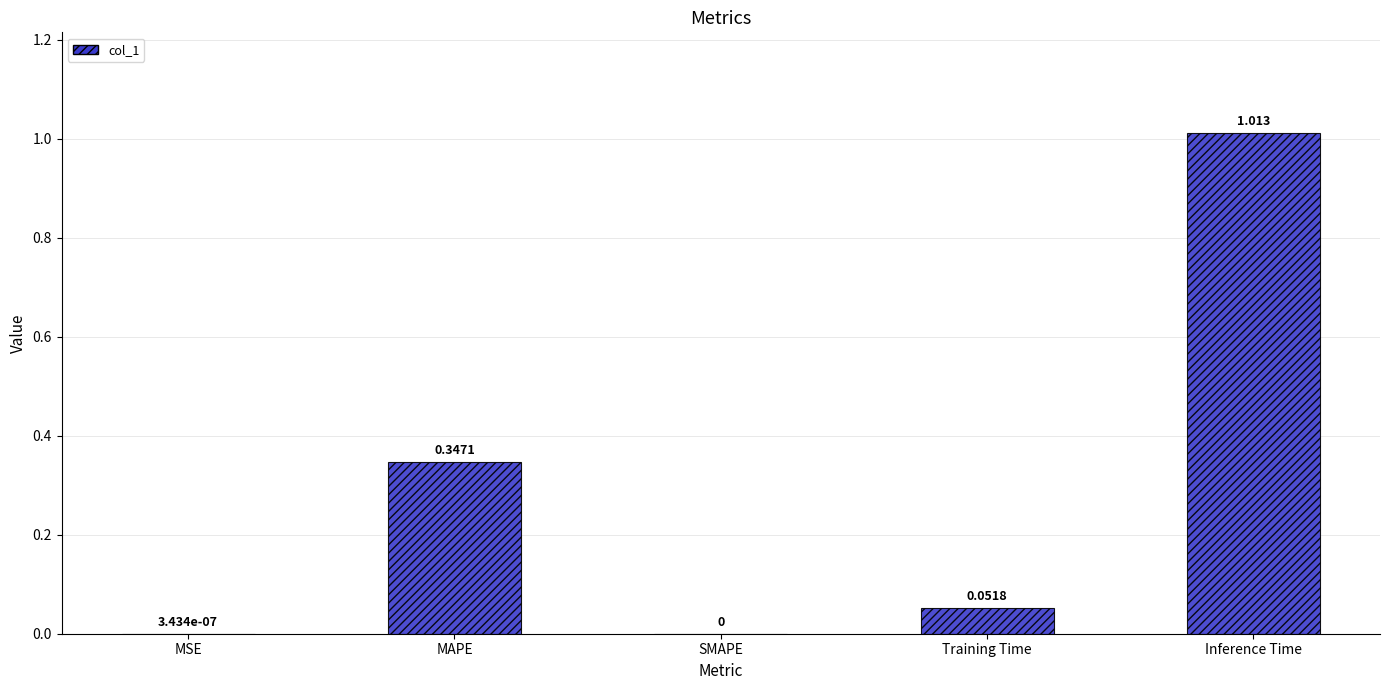

Which label corresponds to the largest value in the chart?

Inference Time